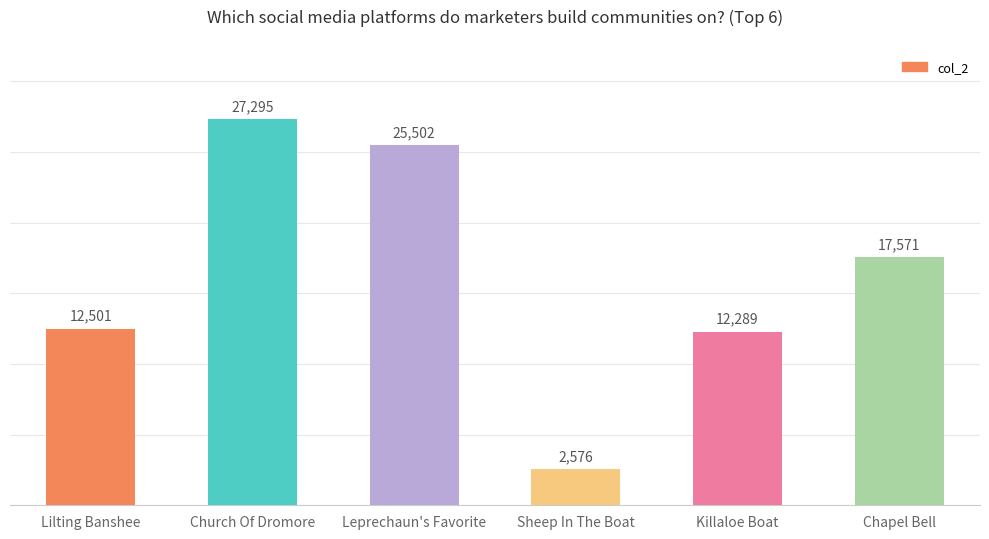

What is the difference between the second highest and second lowest values?

13213